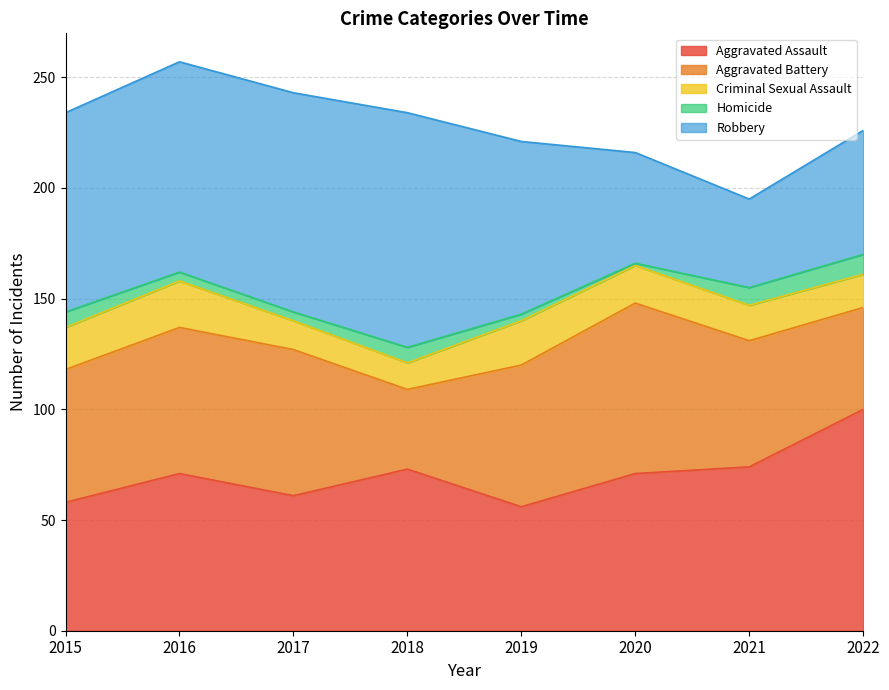

What is the spread (max minus min) of values at 2017?

95